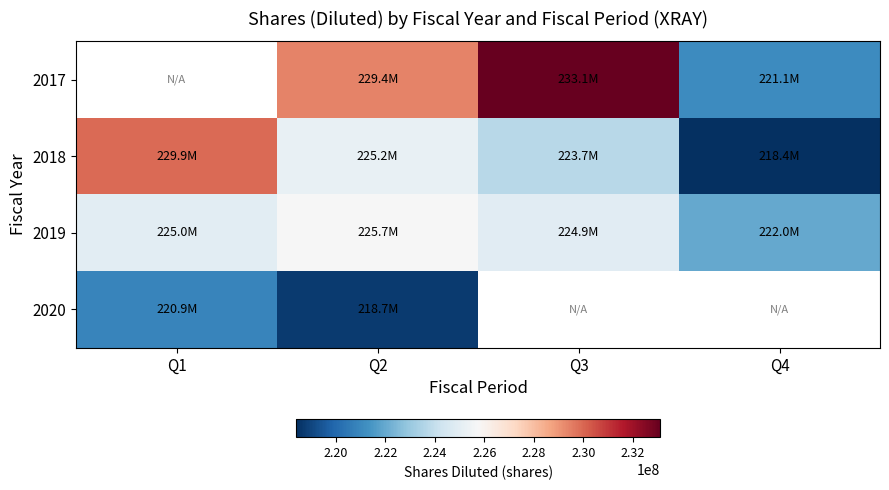

Is it true that 2018 equals 88727399.5 at Q4?

False